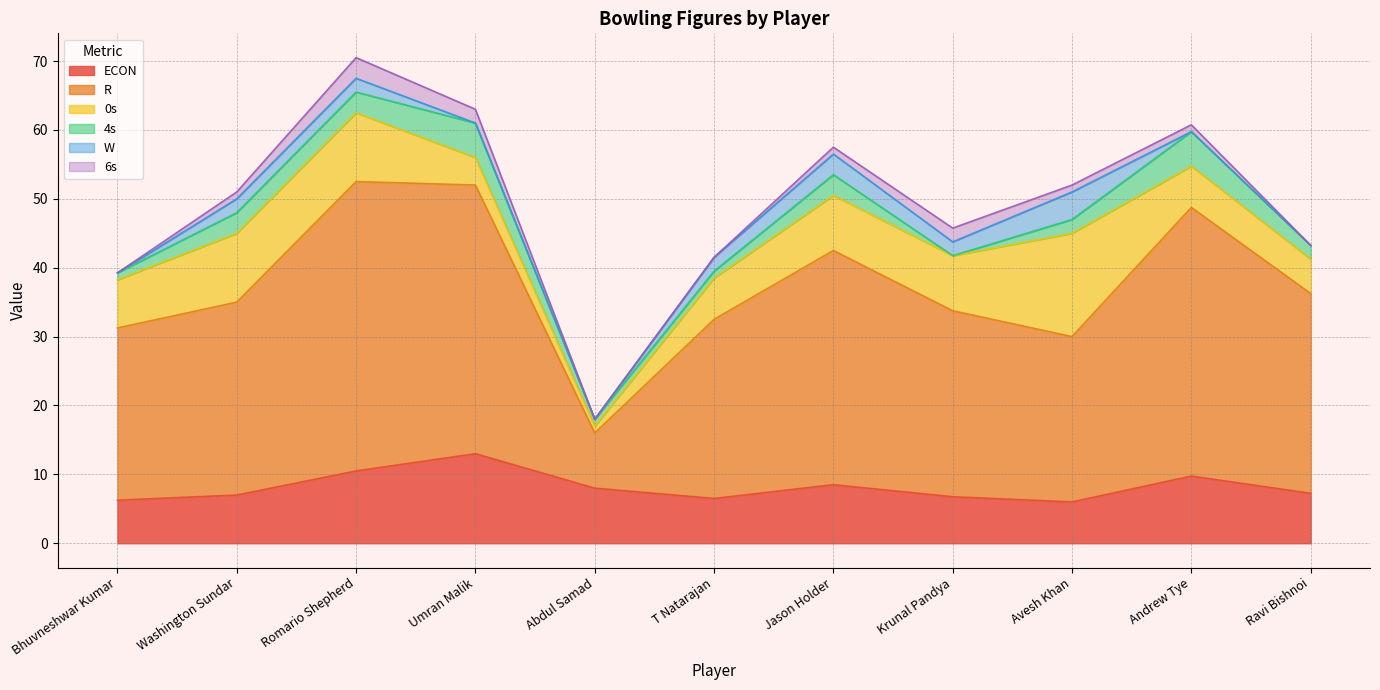

Rank the series at Krunal Pandya from highest to lowest value.

R, 0s, ECON, W, 6s, 4s